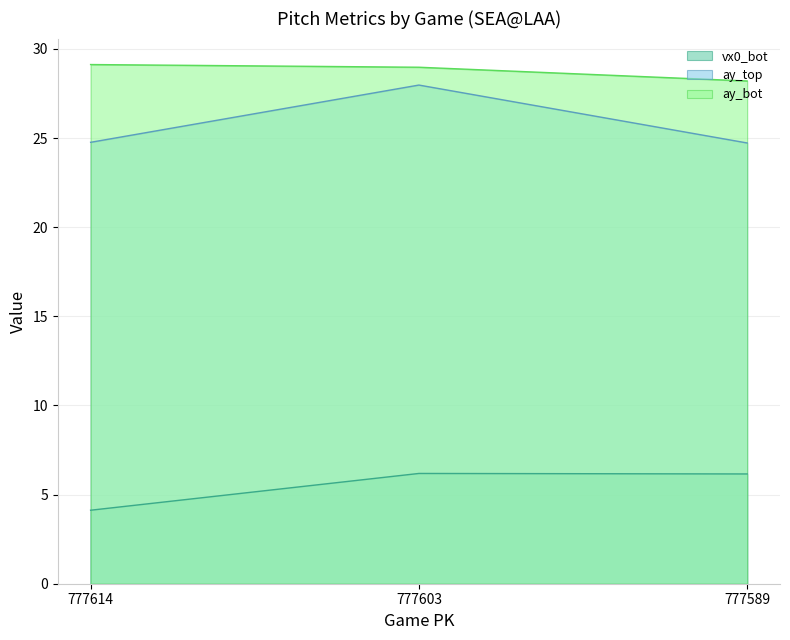

The value of vx0_bot at 777589 is 2.5. True or false?

False